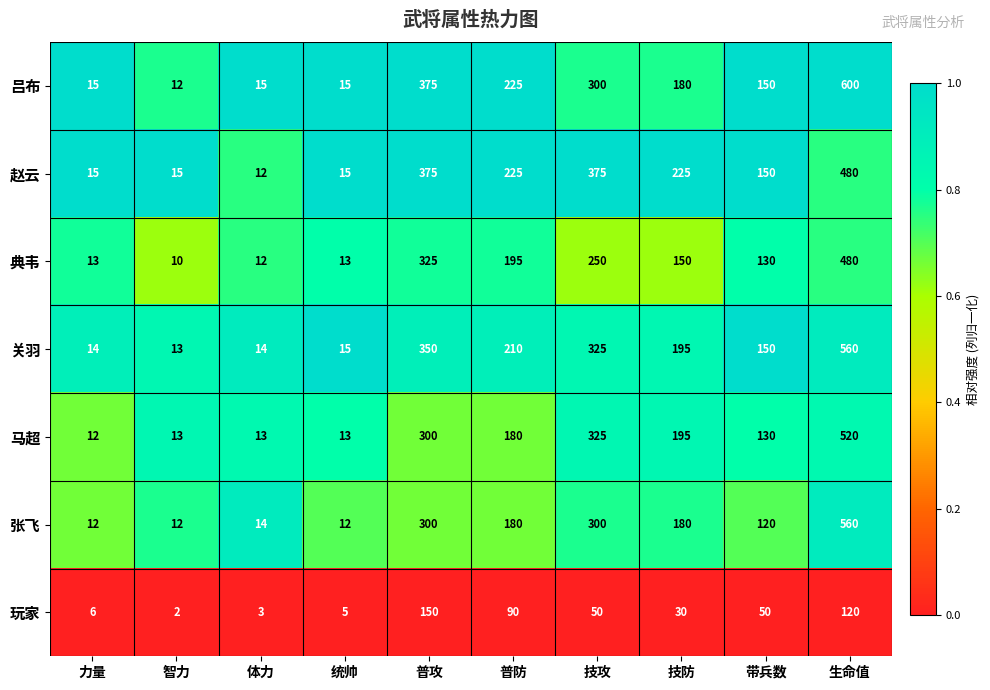

Which series has the widest spread of values?

吕布